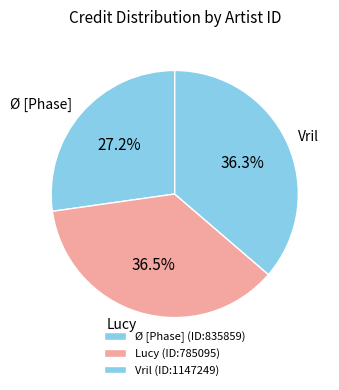

Is there any slice that represents more than half of the pie?

No